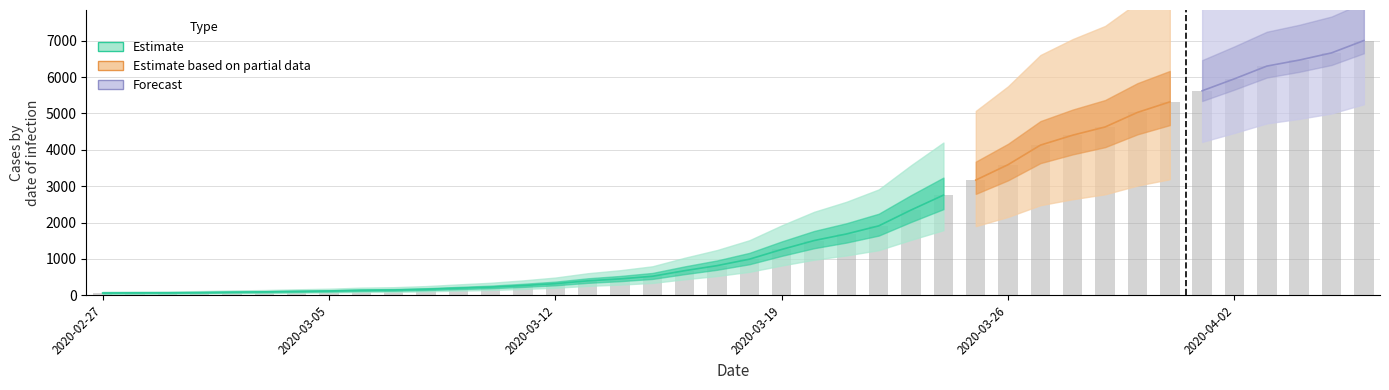

What position from the left is 2020-03-15?

18